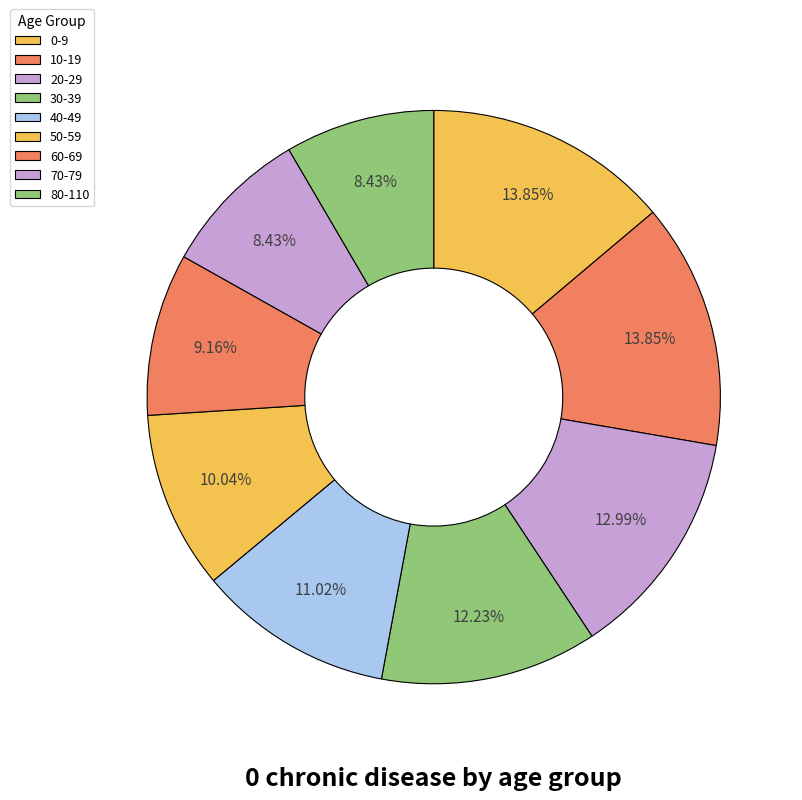

How many slices are in this pie chart?

9